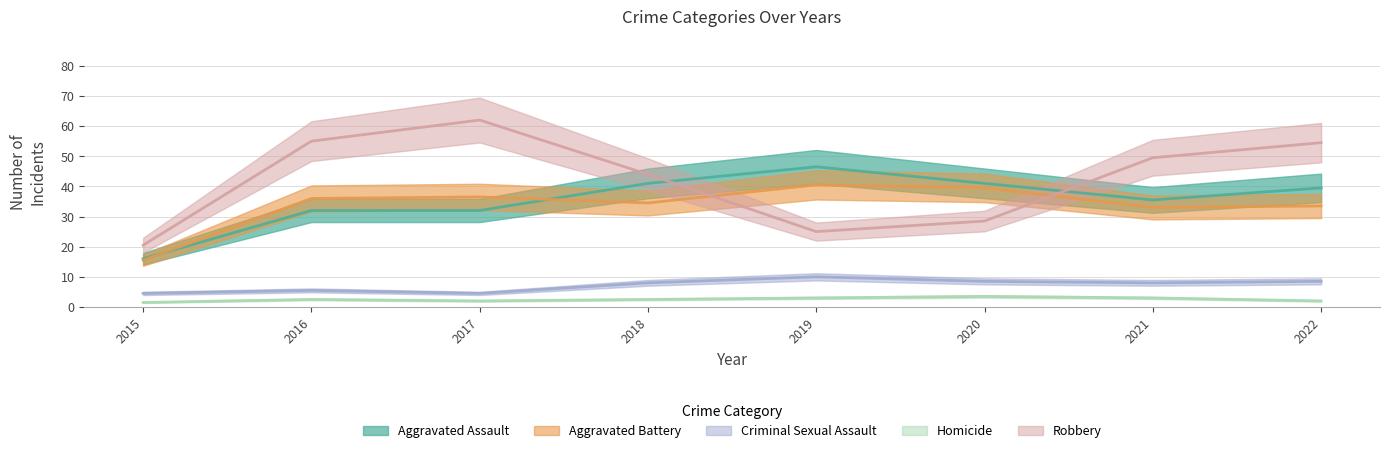

At which label does Criminal Sexual Assault first exceed 9?

2019